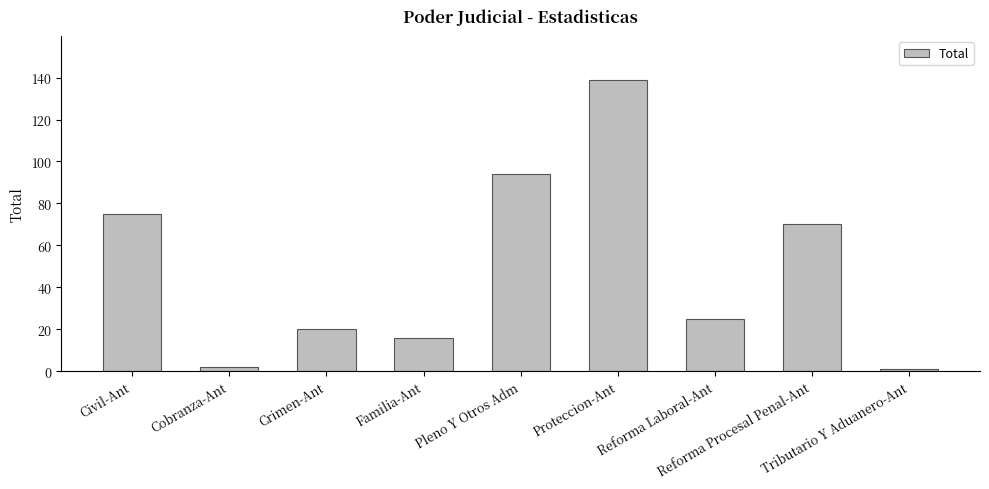

What is the average value?

49